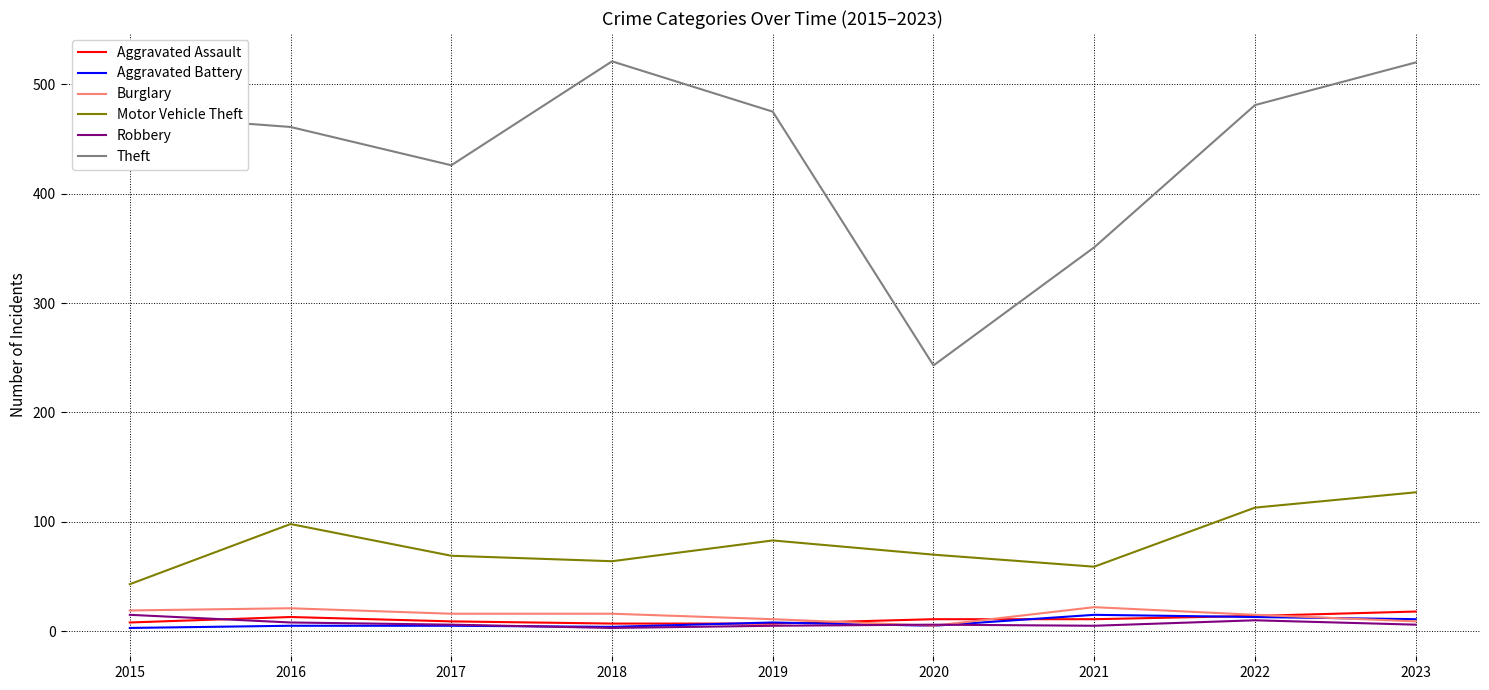

What is the average value of the Burglary series?

15